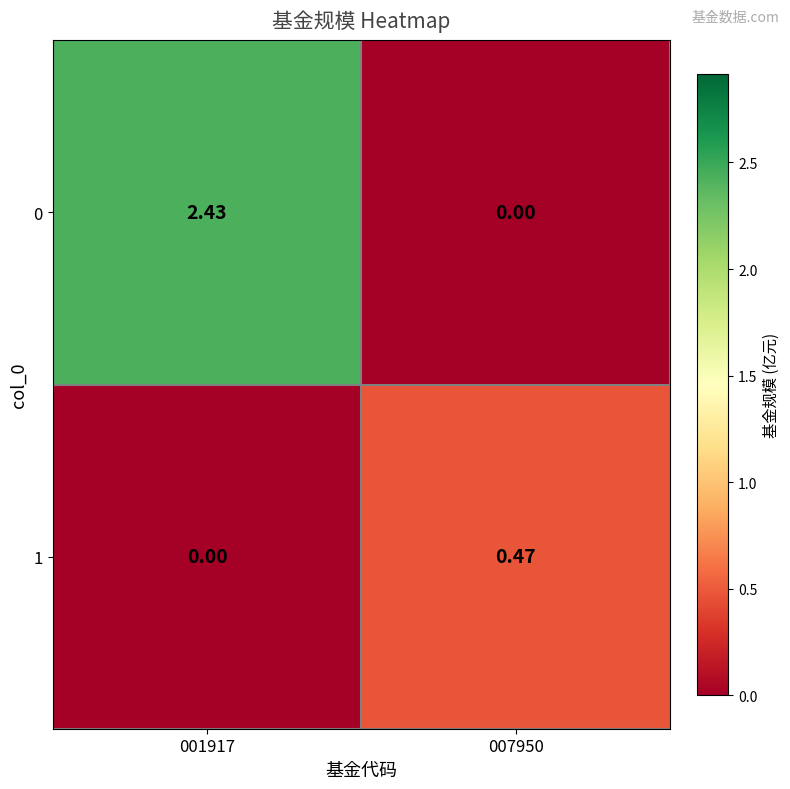

Which series changed the most between 001917 and 007950?

0